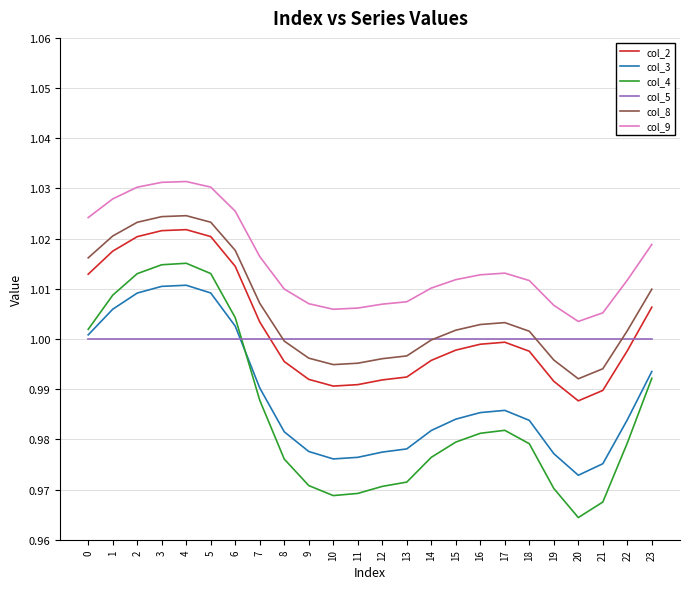

Which series changed the most between 0 and 14?

col_4